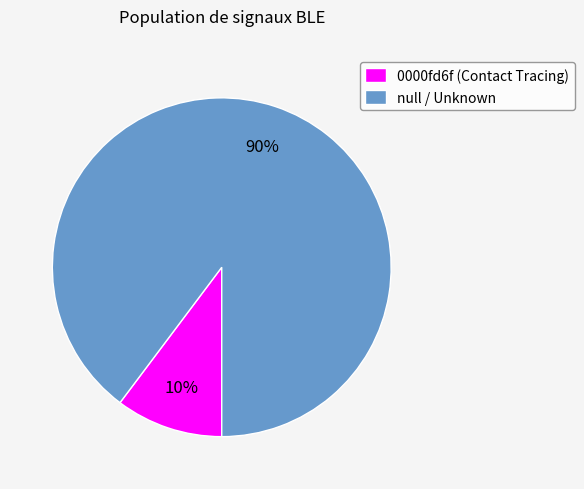

To the nearest percent, what portion does null / Unknown represent?

90%